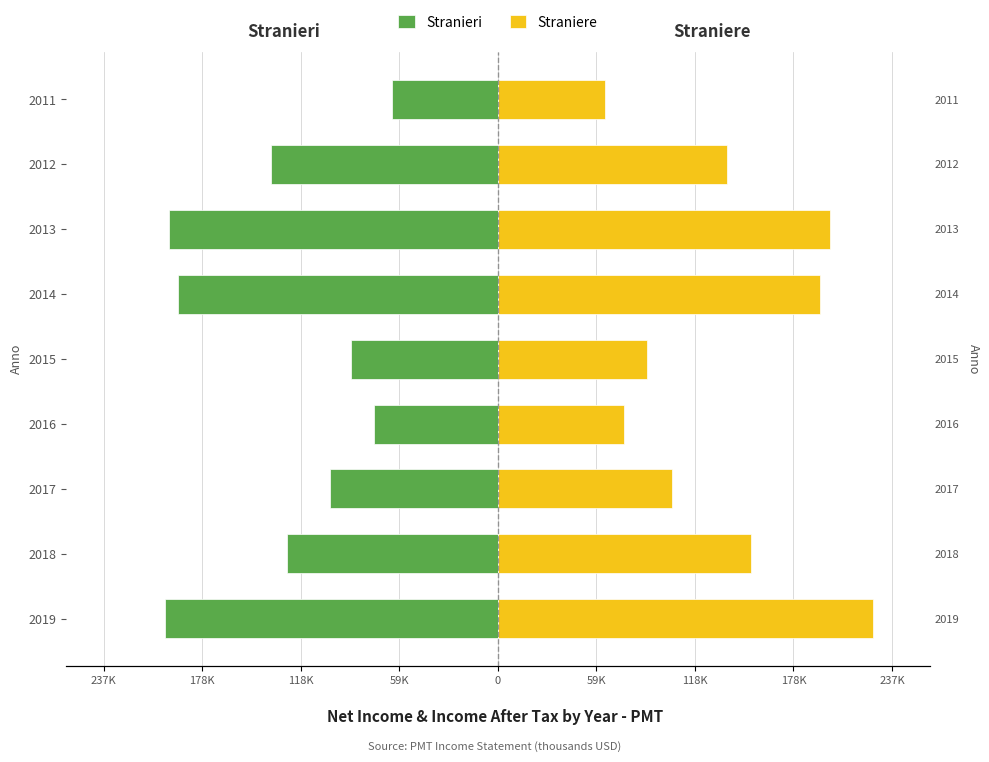

Reading right to left, transcribe all the data shown in this chart.

Stranieri: -63700	-136800	-198400	-192700	-88400	-74500	-101500	-127100	-200900
Straniere: 64400	138200	200200	194500	90100	75800	104800	152800	226400